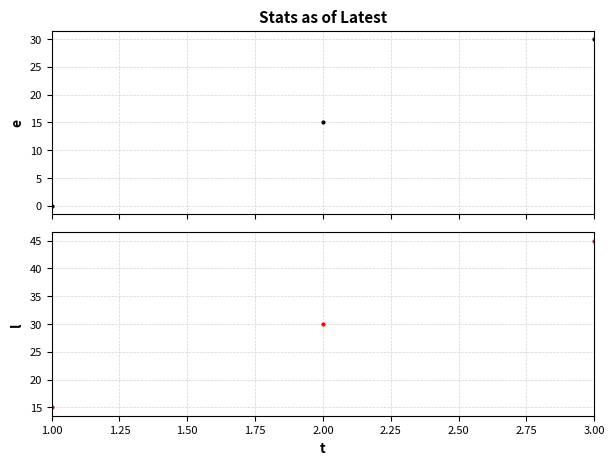

Reading left to right, extract all data points from this chart.

e: 0	15	30
l: 15	30	45